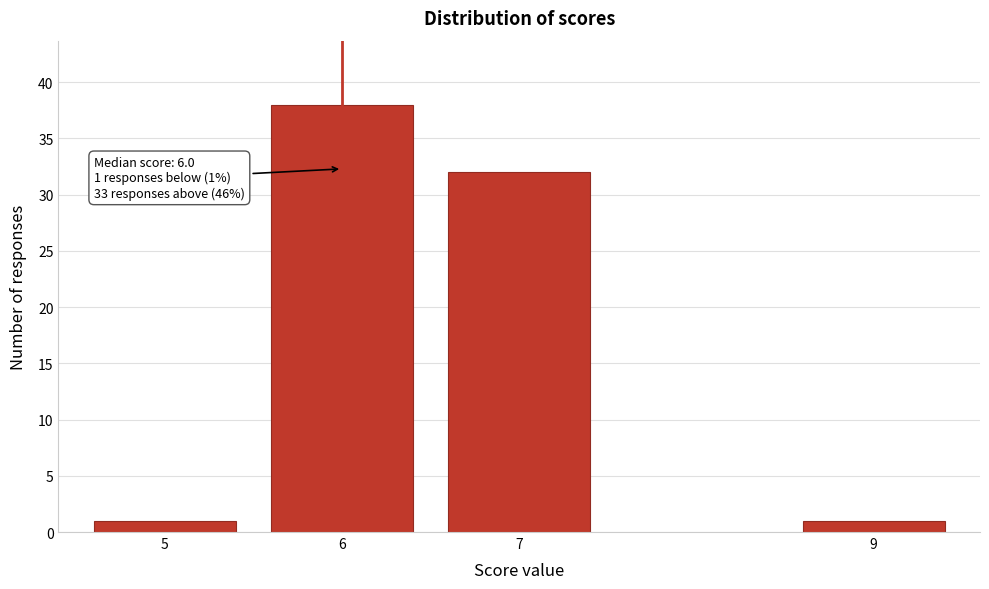

Reading left to right, extract all data points from this chart.

5=1	6=38	7=32	9=1